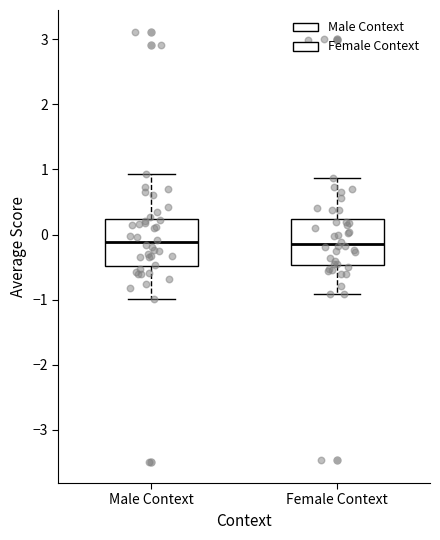

Reading left to right, read every box against the y-axis: the position of its median line, the range the box covers, and the ends of its whiskers. The values are not printed on the chart, so give them approximately, as read against the axis.

Male Context: median -0.1, box -0.5 to 0.2, whiskers -1.0 to 0.9
Female Context: median -0.1, box -0.5 to 0.2, whiskers -0.9 to 0.9